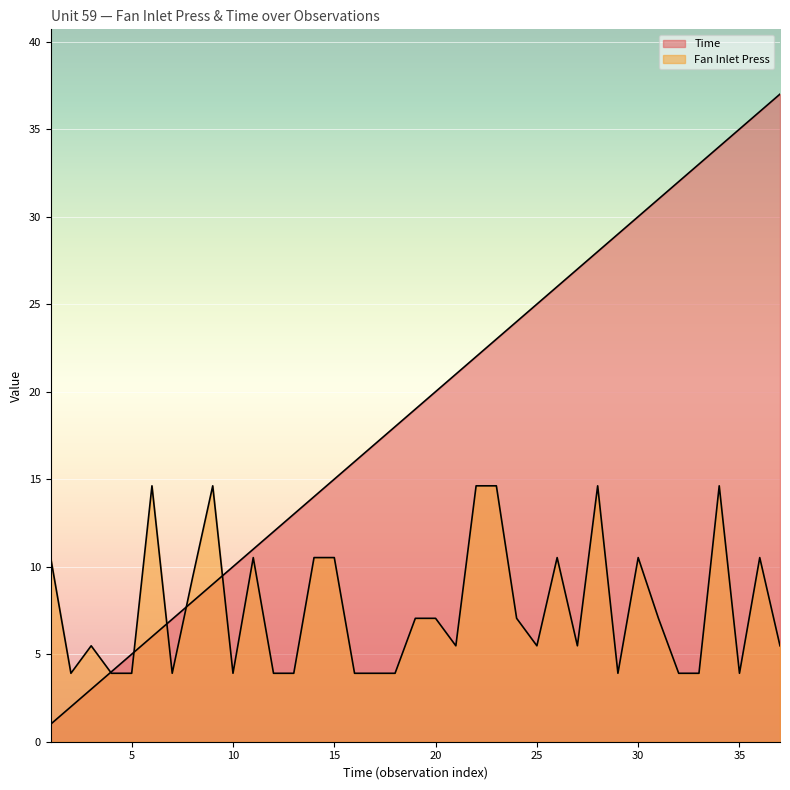

At how many categories does at least one series exceed 3?

37